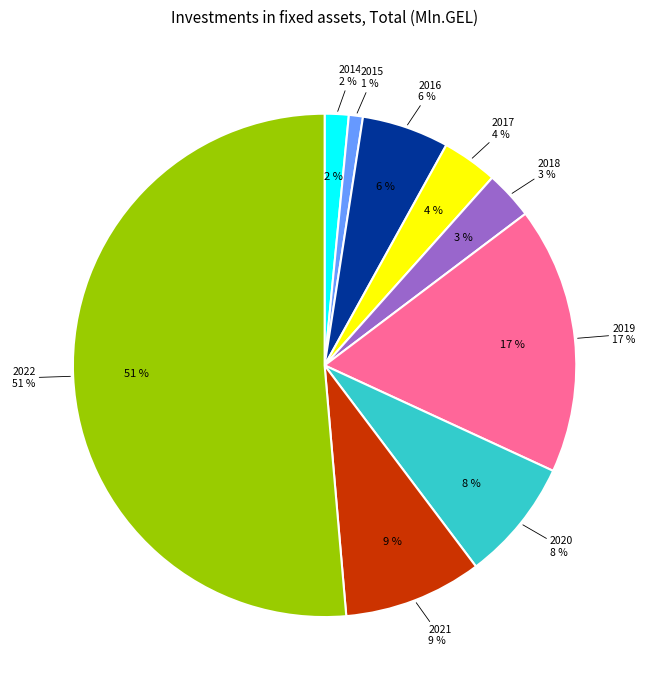

Count the number of slices in the pie.

9